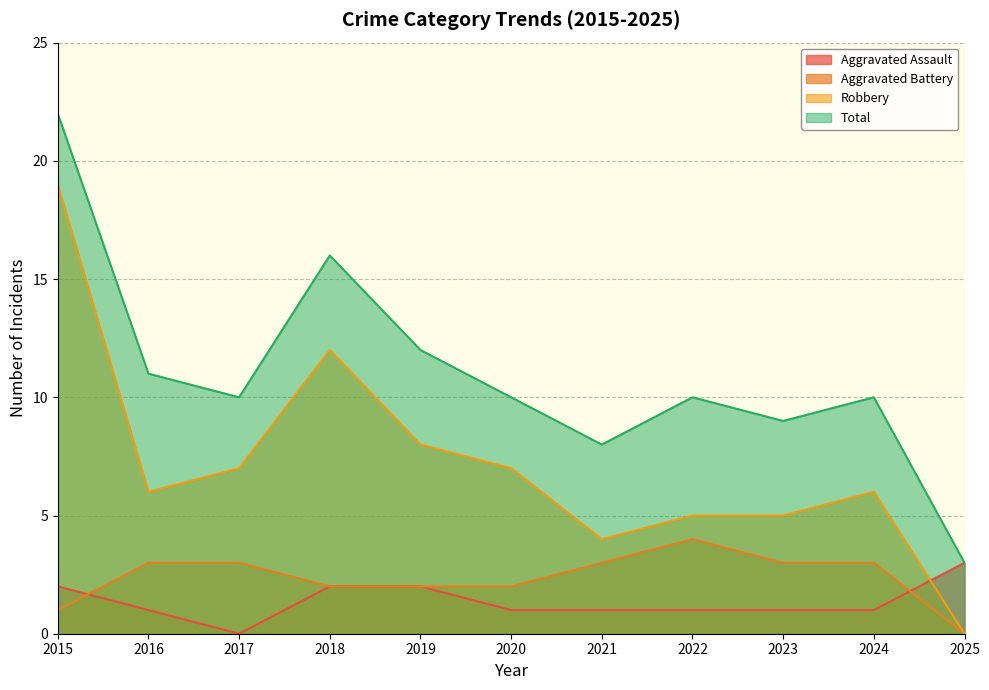

In Aggravated Battery, how many points are higher than both neighbors (excluding endpoints)?

1